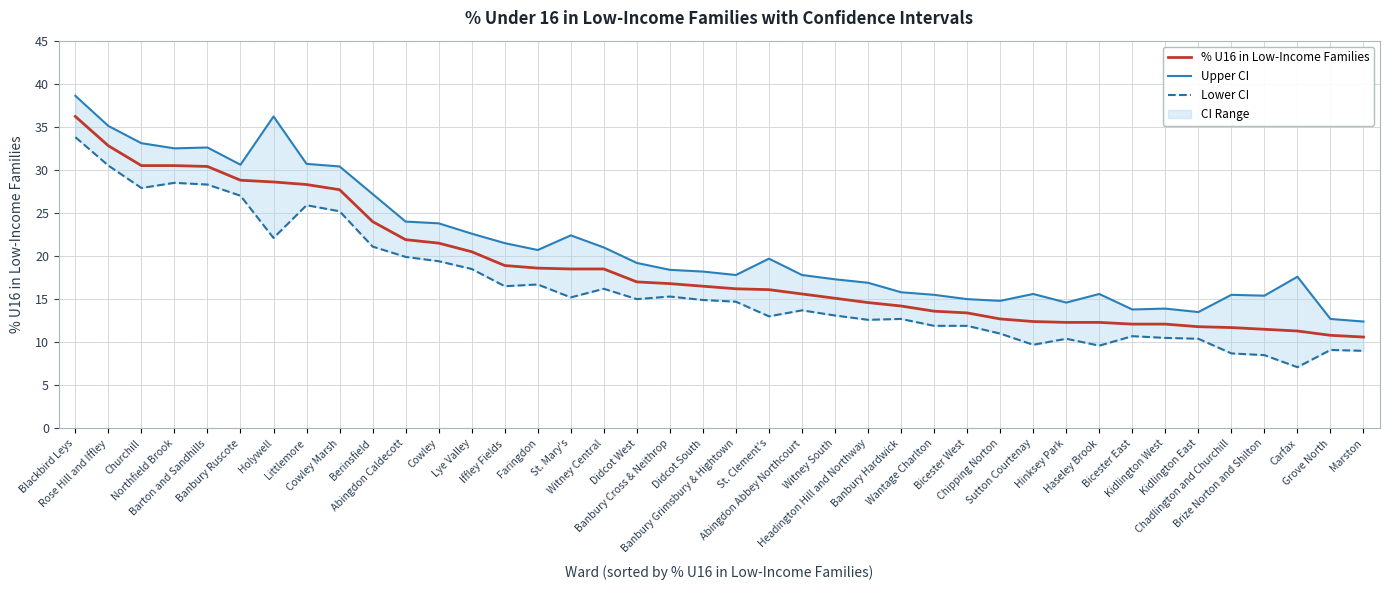

What is the highest value of the % U16 in Low-Income Families series?

36.2